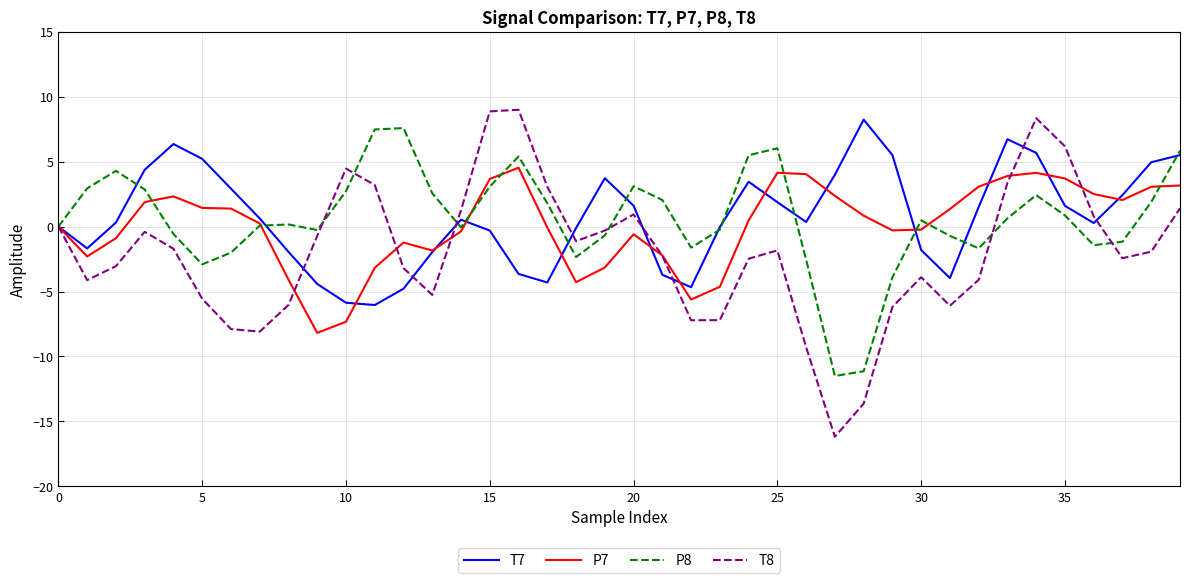

What is the minimum value for P7?

-8.2